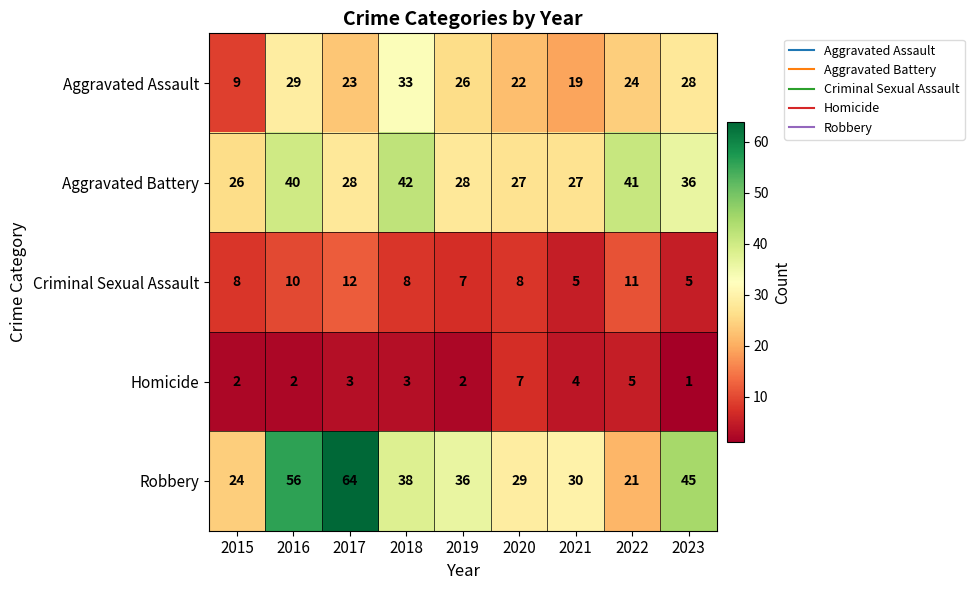

What is the sum of the Robbery values at 2023 and 2019?

81